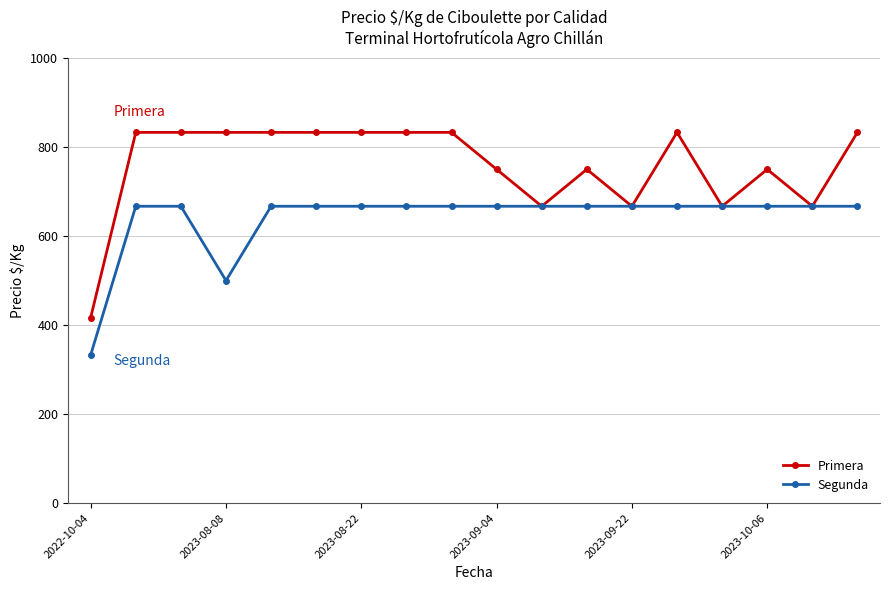

Reading left to right, transcribe all the data shown in this chart.

Primera: 417	833	833	833	833	833	833	833	833	750	667	750	667	833	667	750	667	833
Segunda: 333	667	667	500	667	667	667	667	667	667	667	667	667	667	667	667	667	667